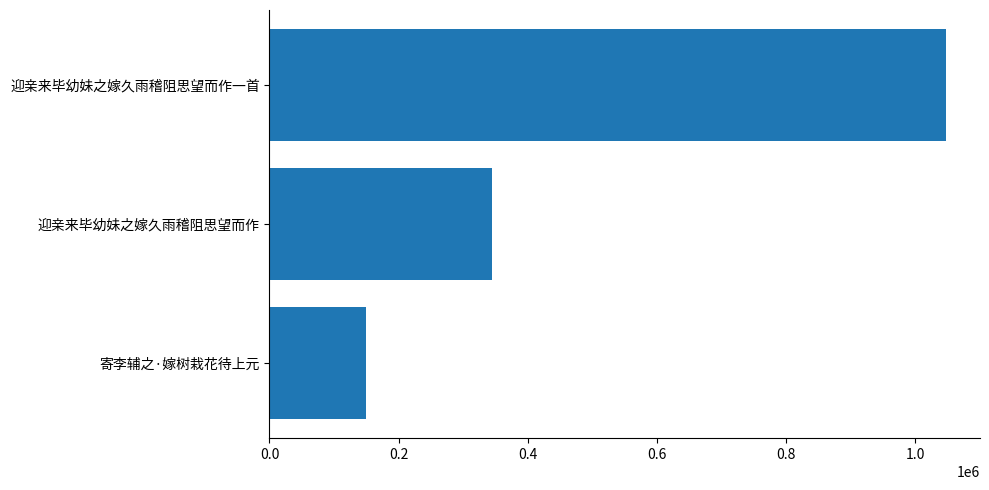

List the labels in order of value, largest first.

迎亲来毕幼妹之嫁久雨稽阻思望而作一首, 迎亲来毕幼妹之嫁久雨稽阻思望而作, 寄李辅之·嫁树栽花待上元